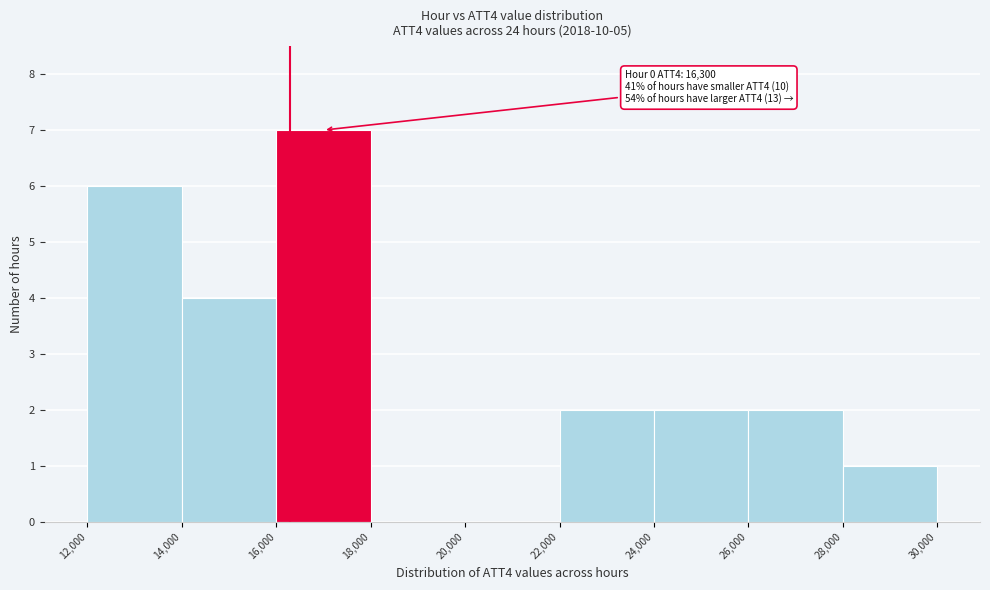

Which range on the x-axis has the tallest bar?

16,000 to 18,000